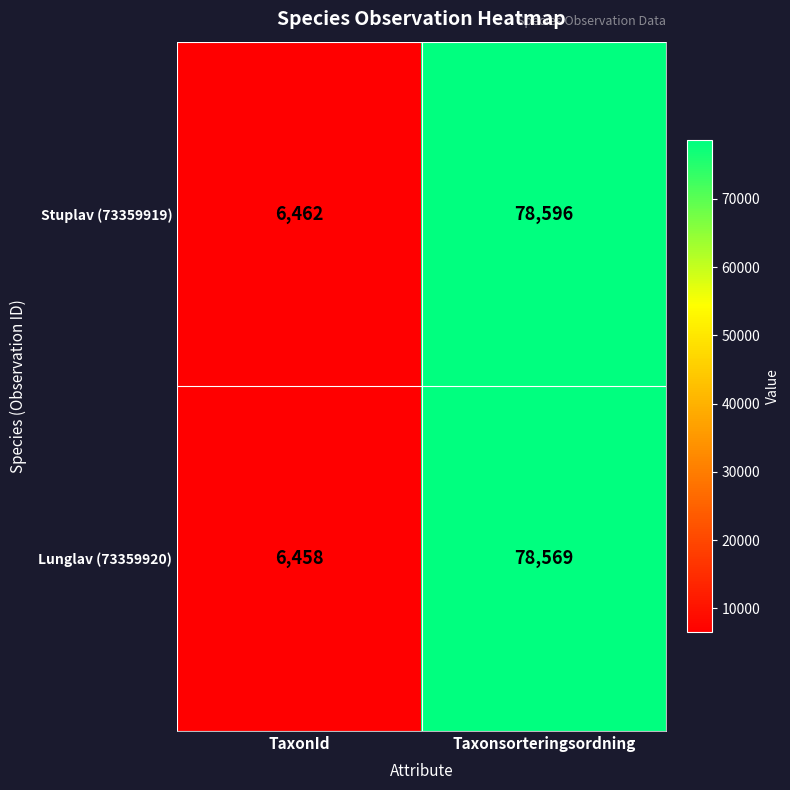

What is the difference between the maximum and minimum values in the Stuplav (73359919) series?

72134